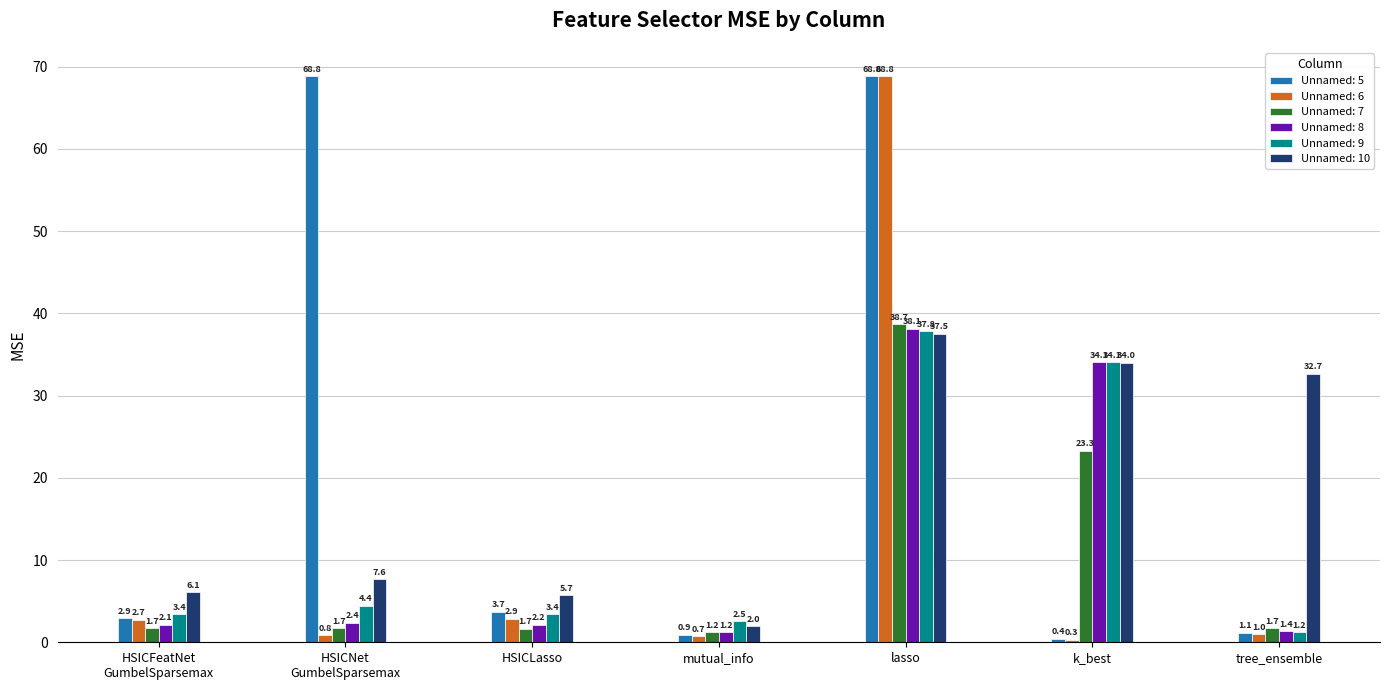

What are all the series names shown in the legend?

Unnamed: 5, Unnamed: 6, Unnamed: 7, Unnamed: 8, Unnamed: 9, Unnamed: 10